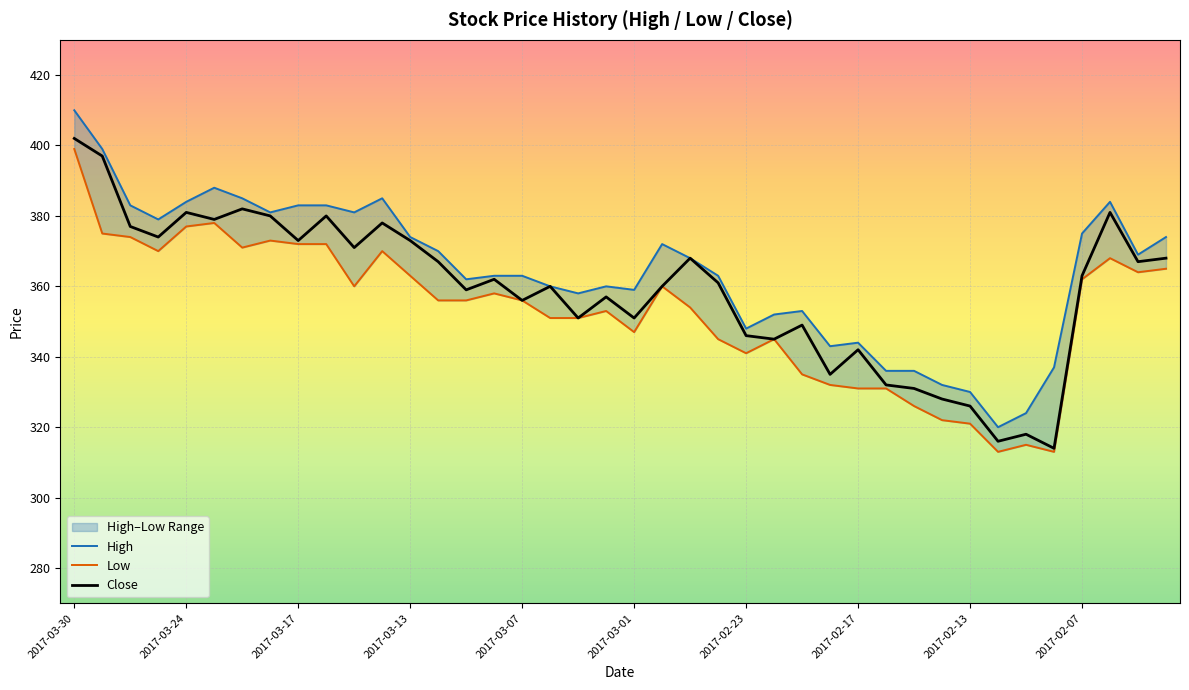

The value of Close at 39 is 142. True or false?

False